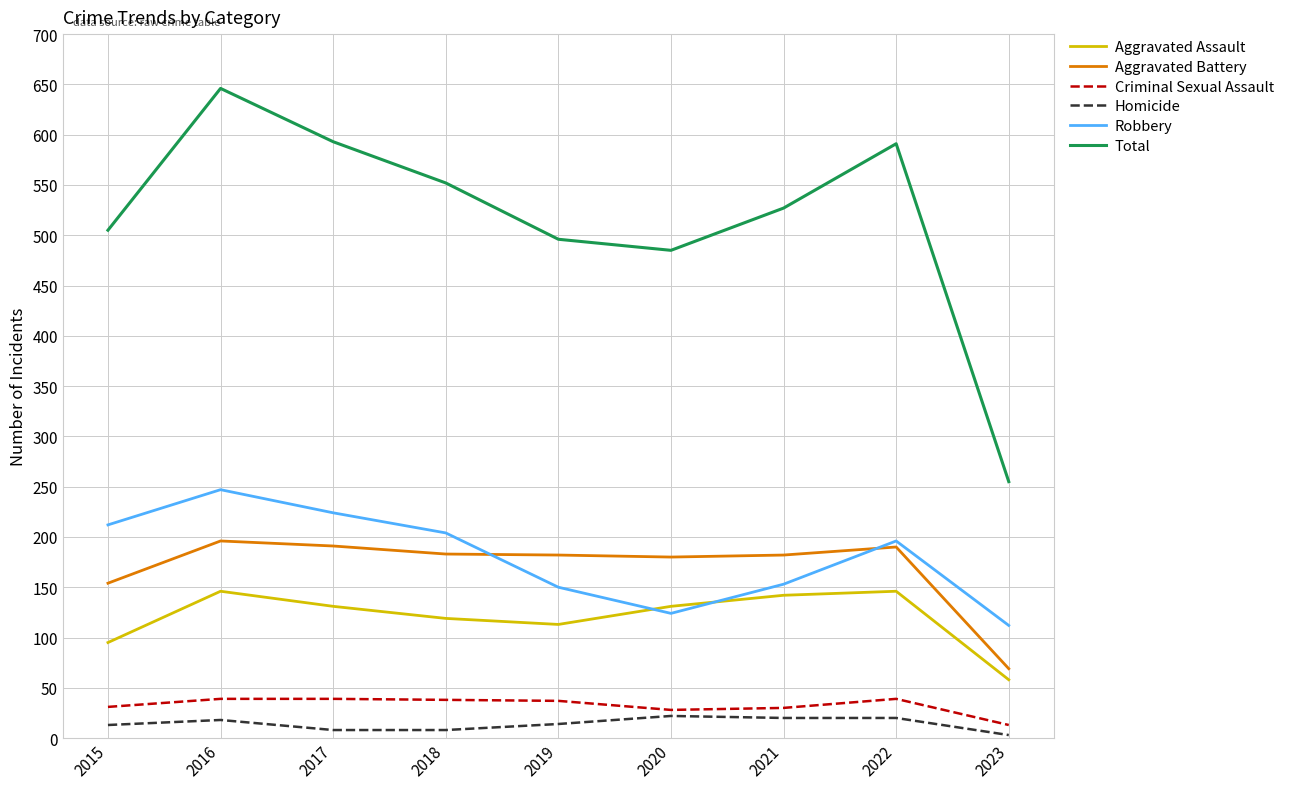

At which category does the chart reach its peak across all series?

2016